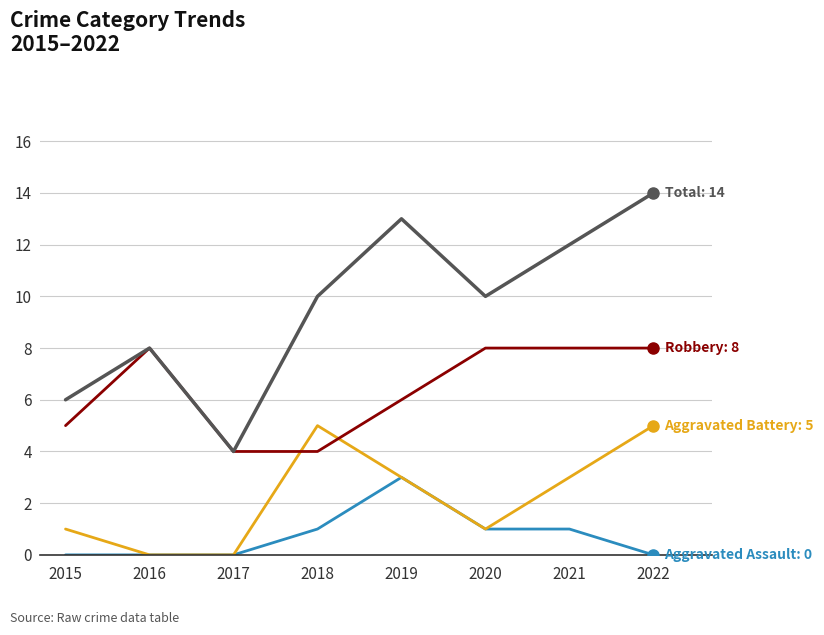

What is the total value across all series at 2022?

27